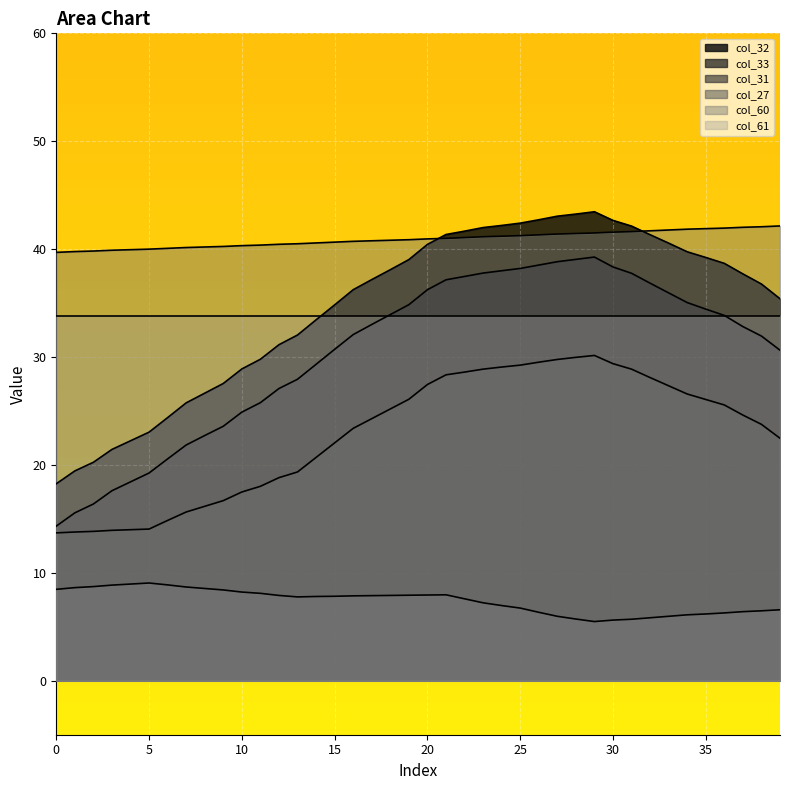

True or false: col_61 and col_27 cross at least once.

False